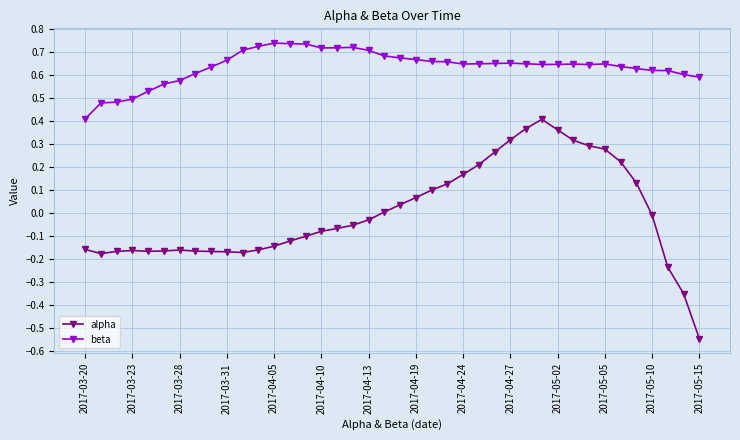

True or false: beta and alpha cross at least once.

False